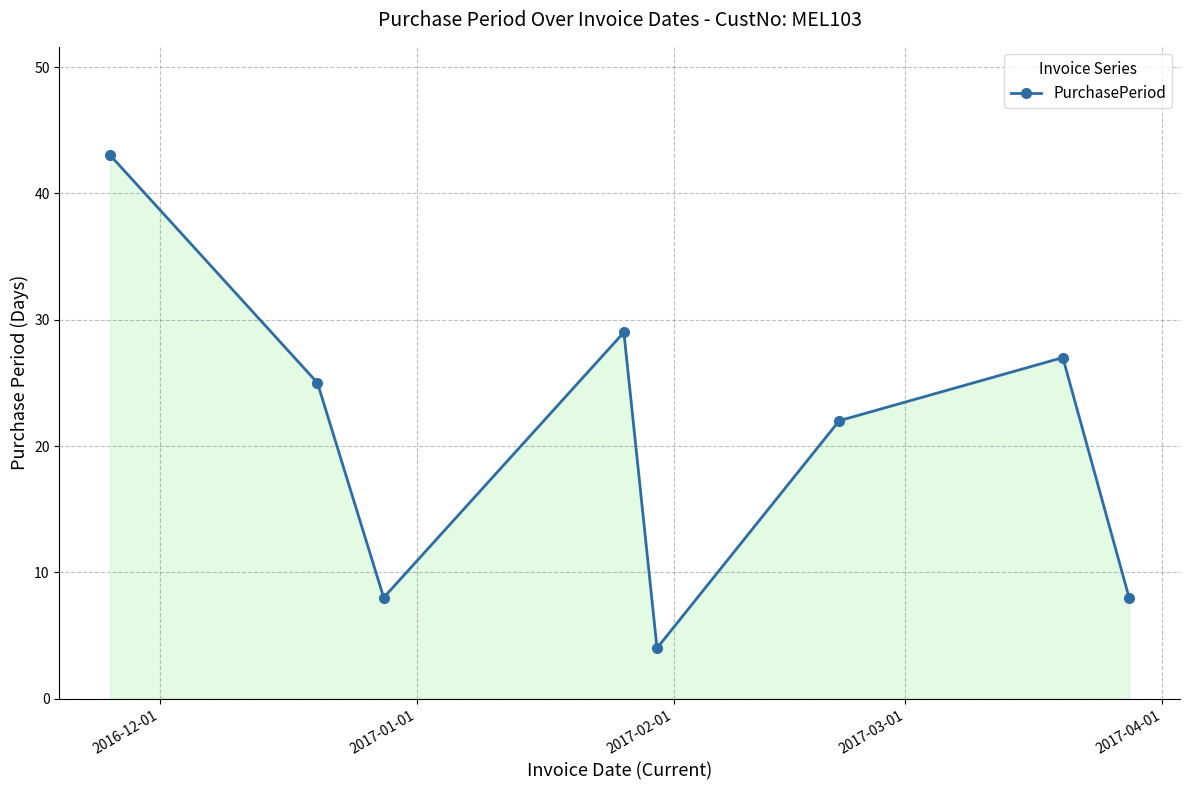

How many values are below 25?

4